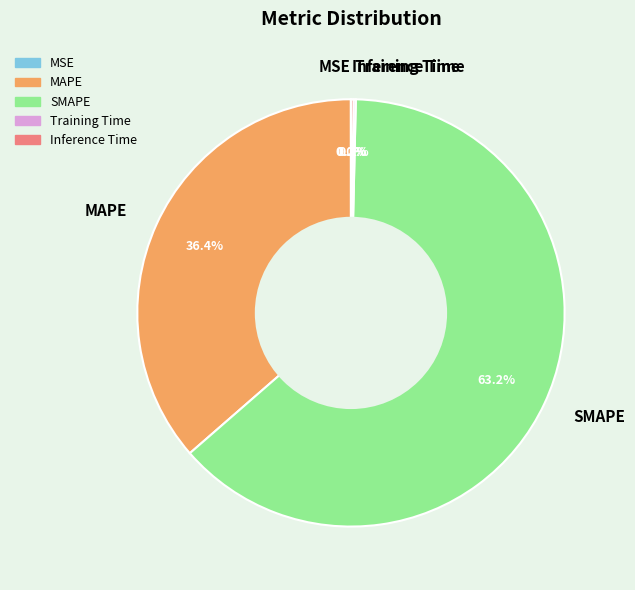

Is there a majority slice in this chart?

Yes